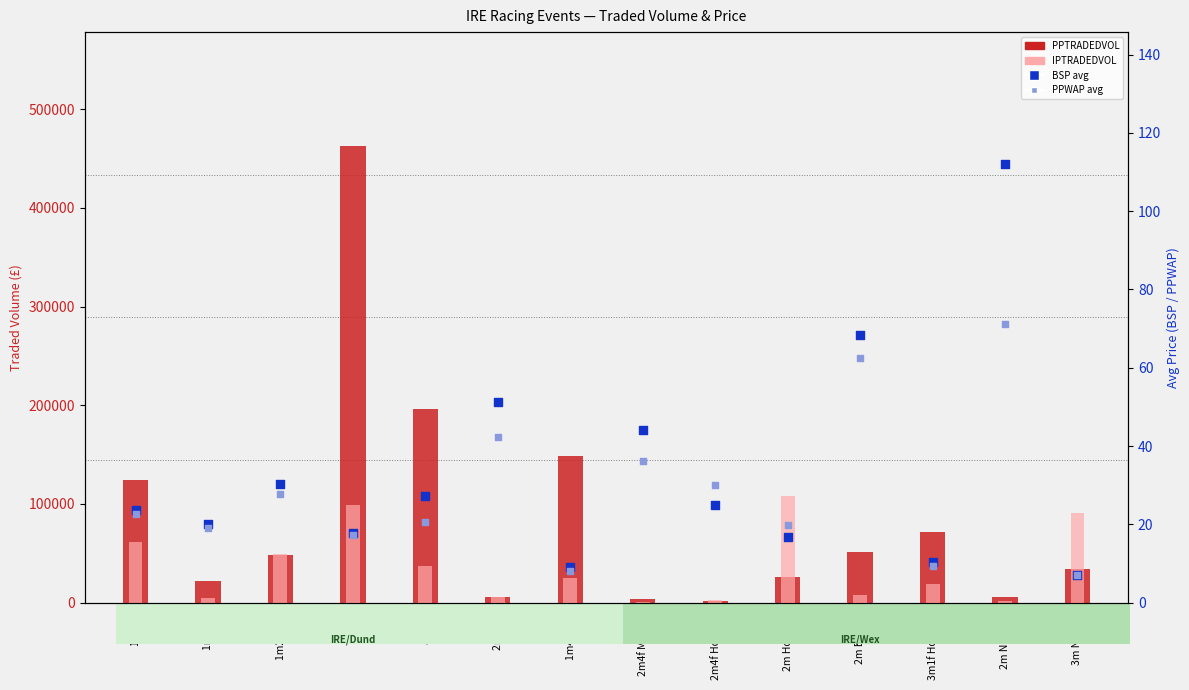

Which series has the largest Y range (max minus min)?

PPTRADEDVOL (Pre-play traded vol)